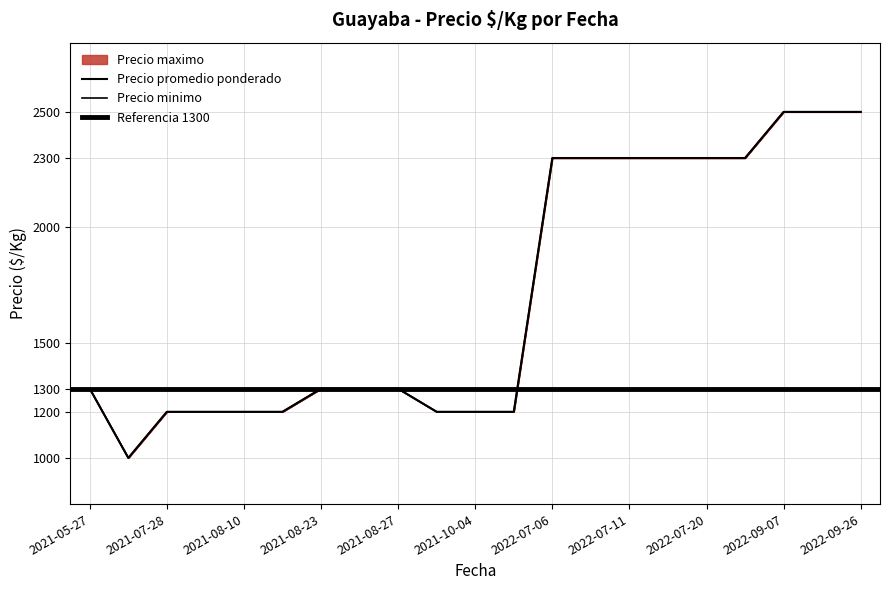

At how many categories does at least one series exceed 2462?

3